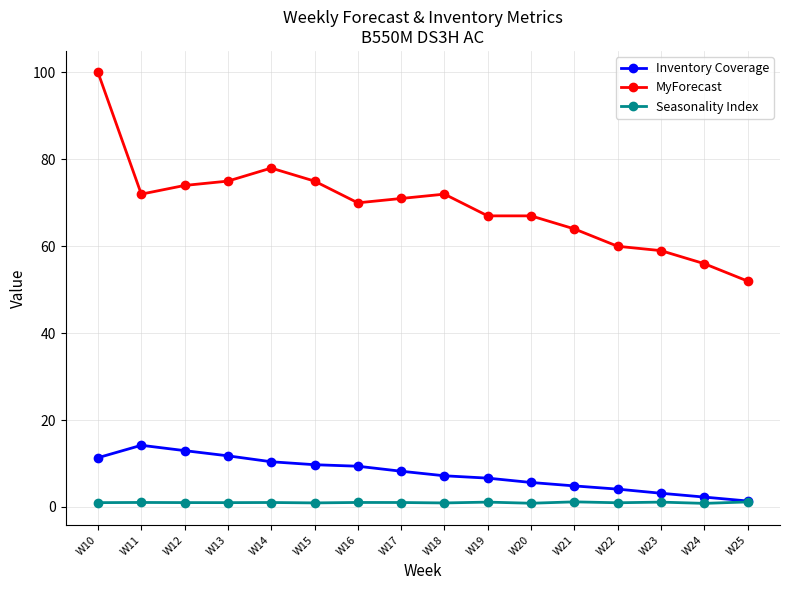

True or false: MyForecast and Seasonality Index intersect in this chart.

False